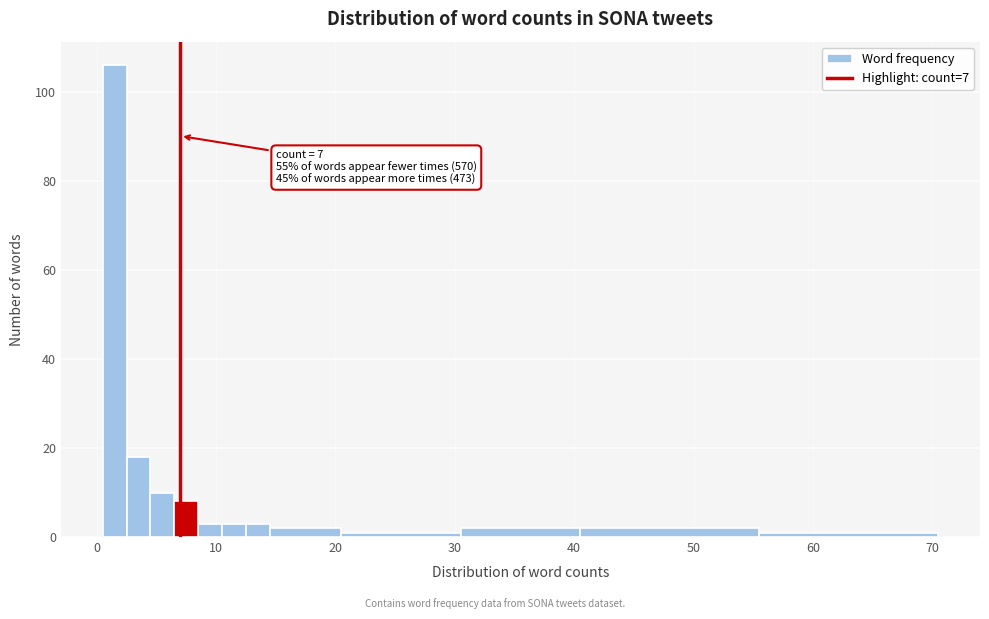

Read against the x-axis, roughly where is the centre of the tallest bar?

2